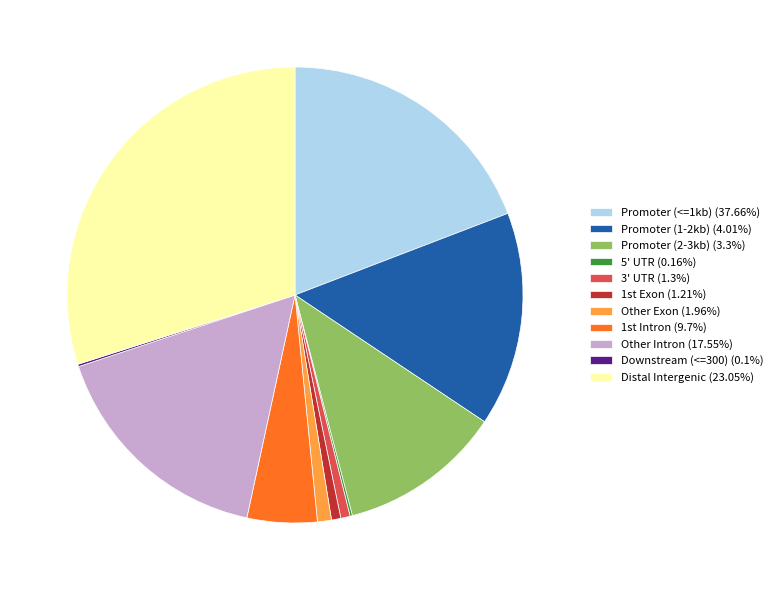

Is Promoter (2-3kb) (3.3%) the majority of the pie?

No